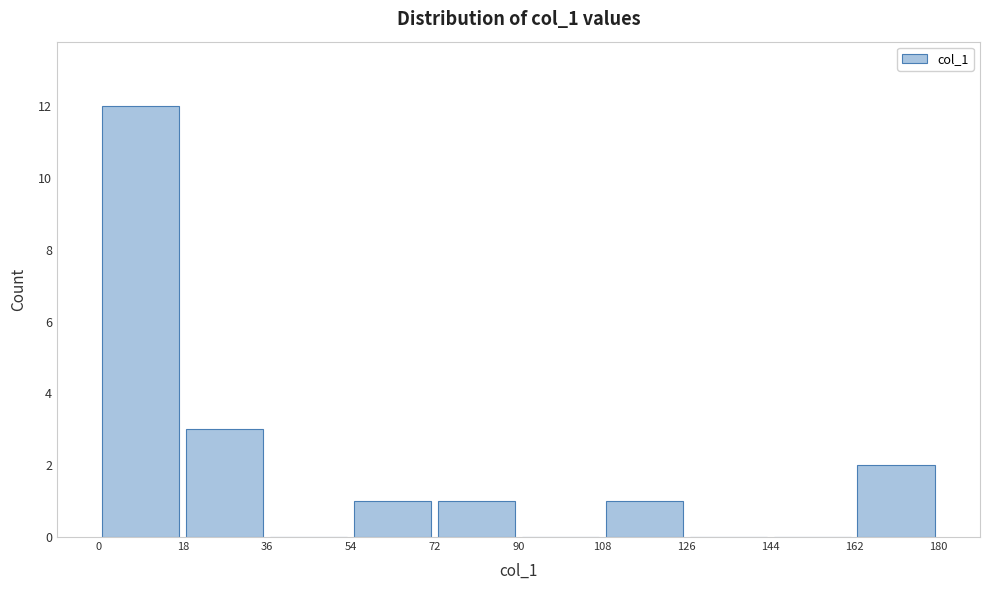

Reading left to right, list every bar in this chart as the range it spans on the x-axis followed by its height. The values are not printed on the chart, so give them approximately, as read against the axis.

0 to 18: 12
18 to 36: 3
36 to 54: 0
54 to 72: 1
72 to 90: 1
90 to 108: 0
108 to 126: 1
126 to 144: 0
144 to 162: 0
162 to 180: 2